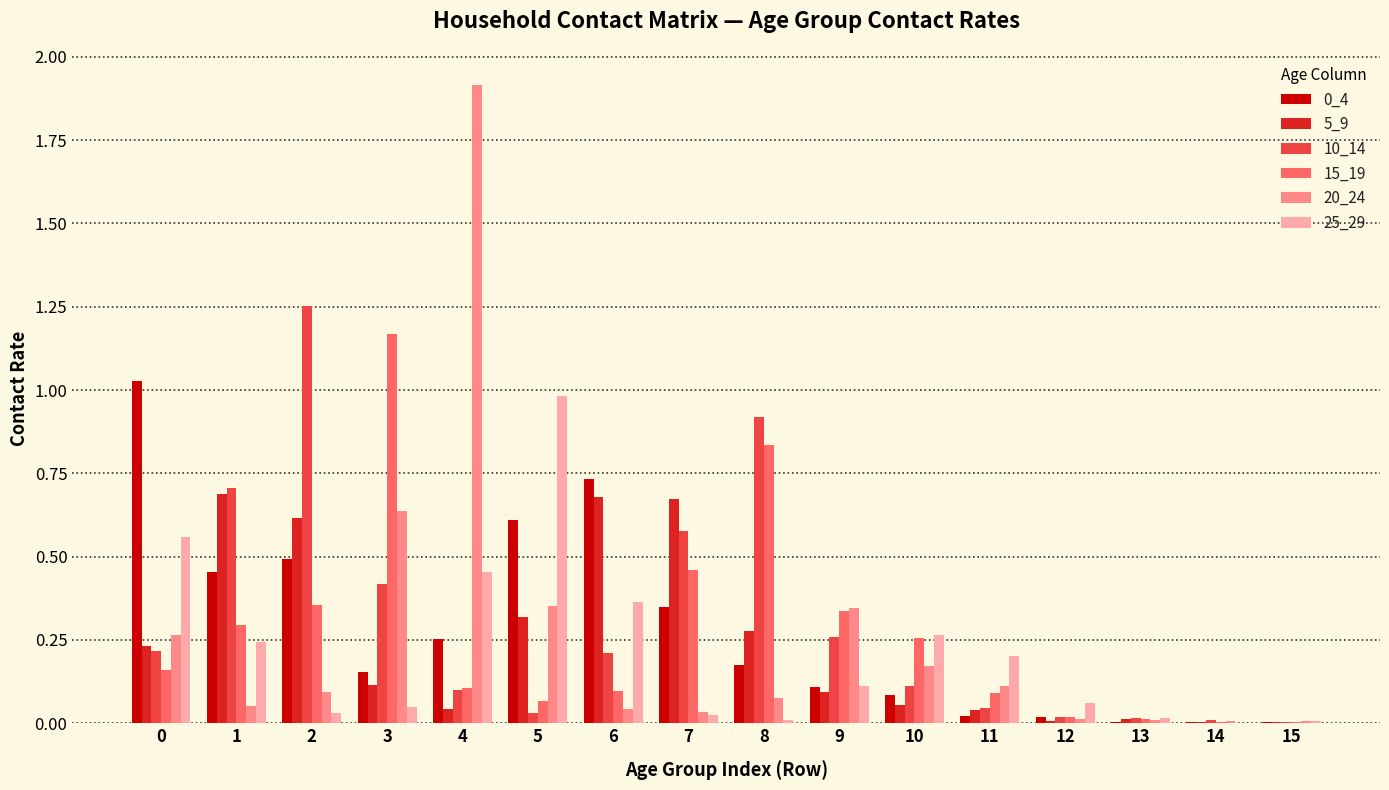

What is the sum of all 5_9 values?

3.9